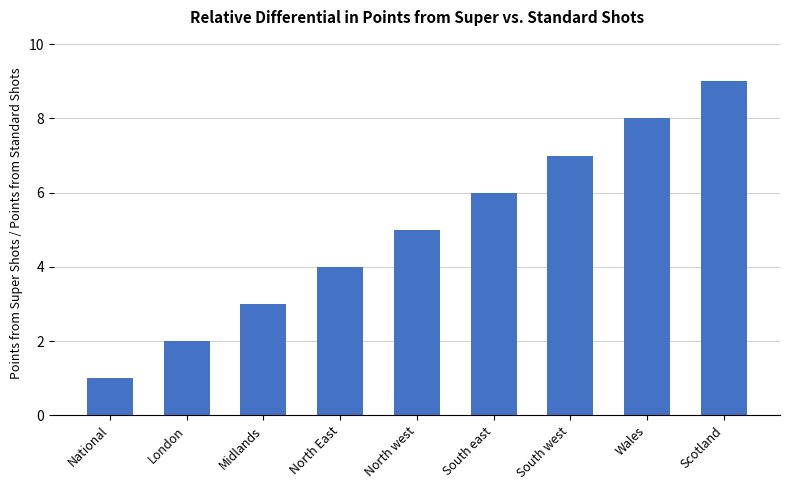

Approximately how many times larger is the value at Scotland compared to National?

9.0